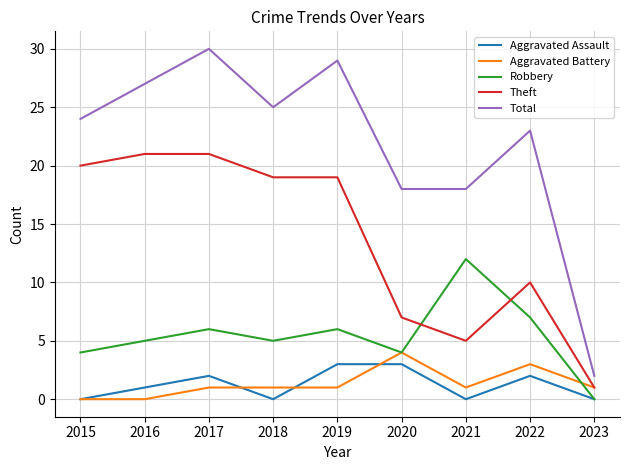

What is the maximum value shown in the chart?

30